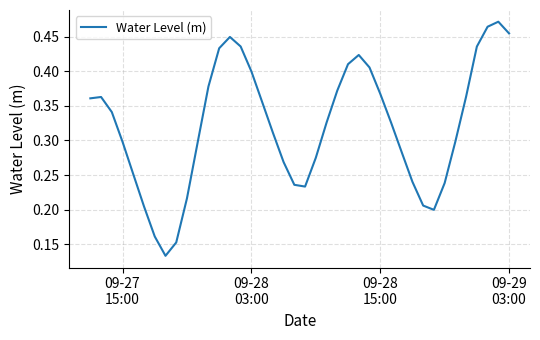

How many lines are shown in the chart?

1